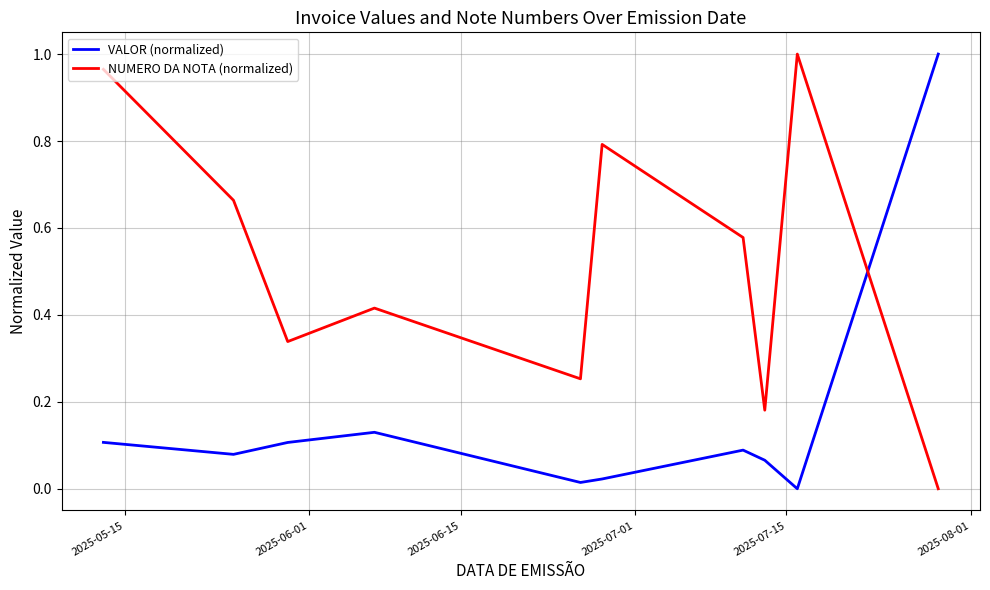

Rank the series by their average value, from highest to lowest.

NUMERO DA NOTA (normalized), VALOR (normalized)